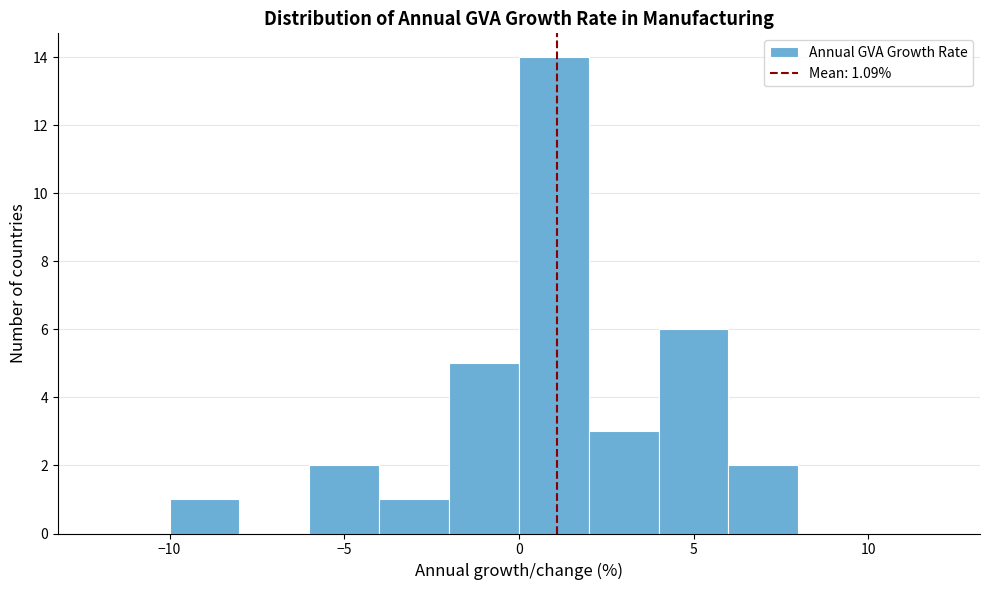

How tall is the bar that spans -6 to -4 on the x-axis? The values are not printed on the chart, so give them approximately, as read against the axis.

2